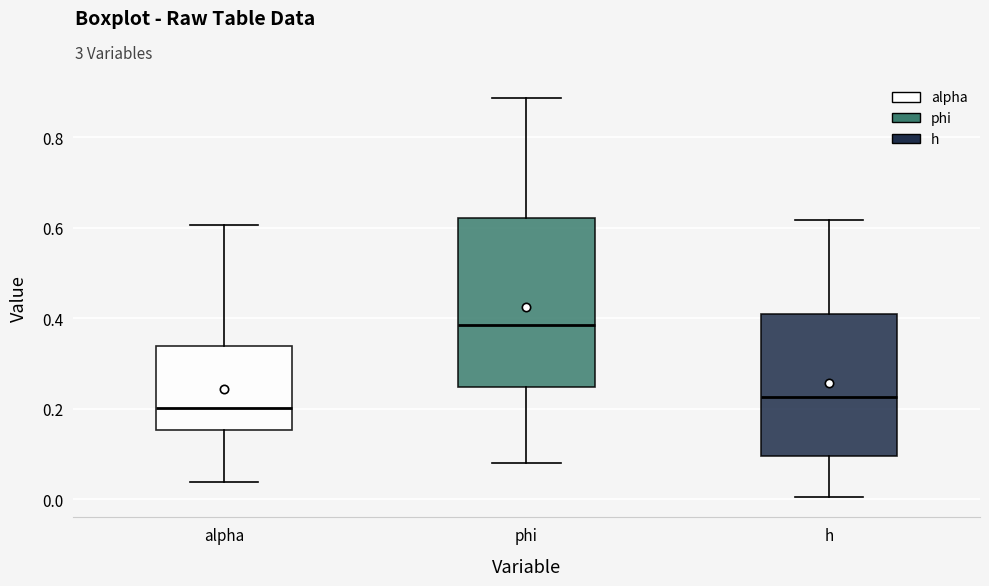

Comparing the boxes themselves (not the whiskers), which one is the tallest?

phi